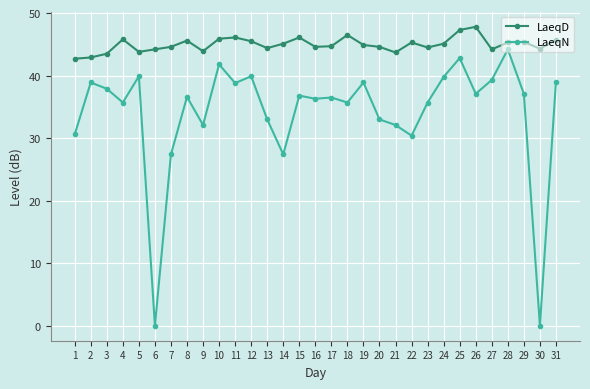

Does the chart have visible grid lines?

Yes